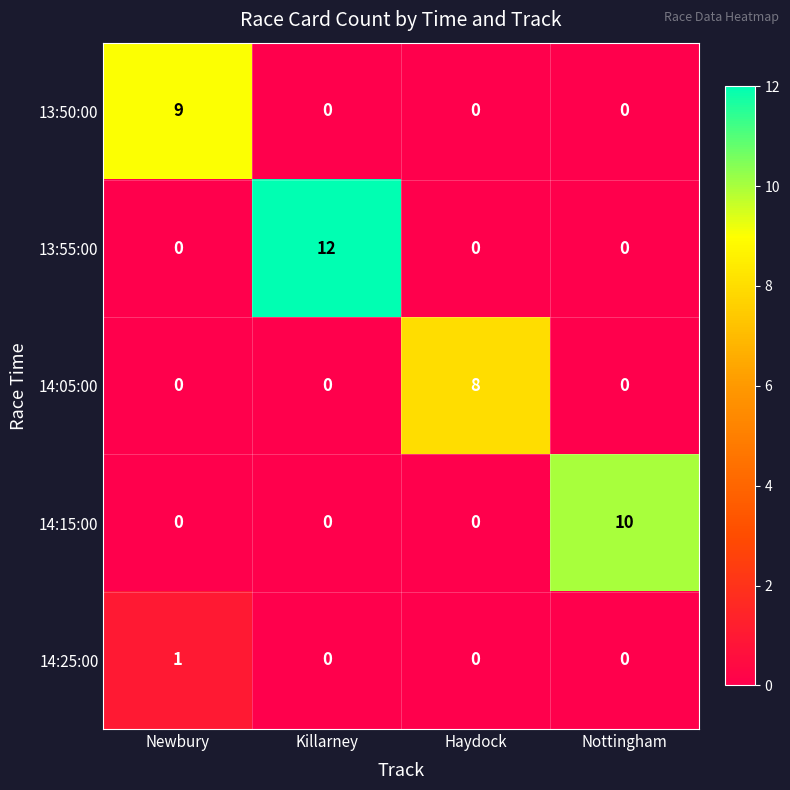

Which series has the largest total across all categories?

13:55:00